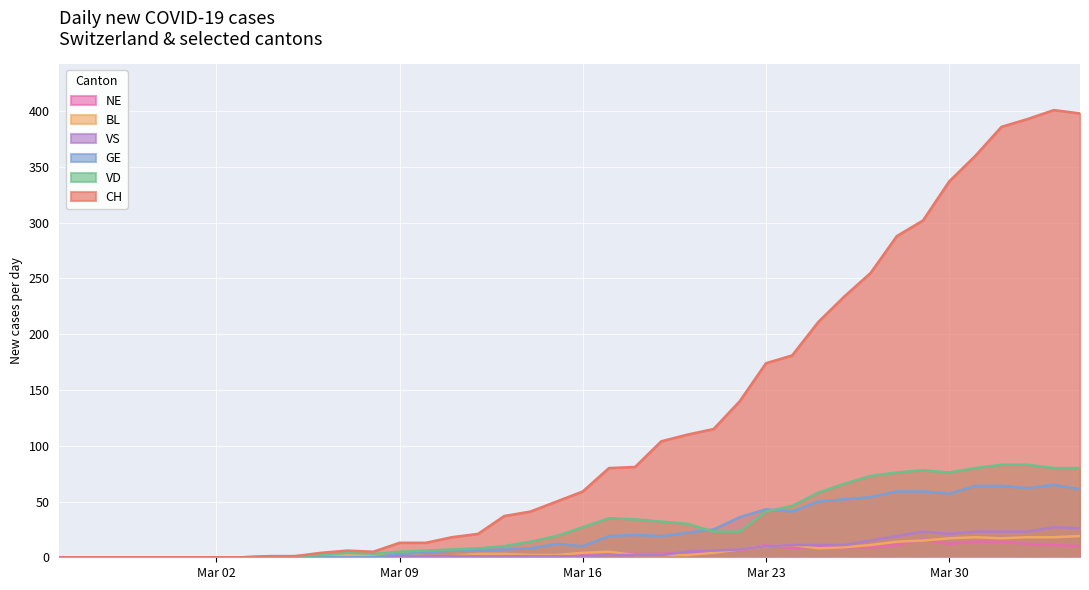

What is the average value of the CH series?

120